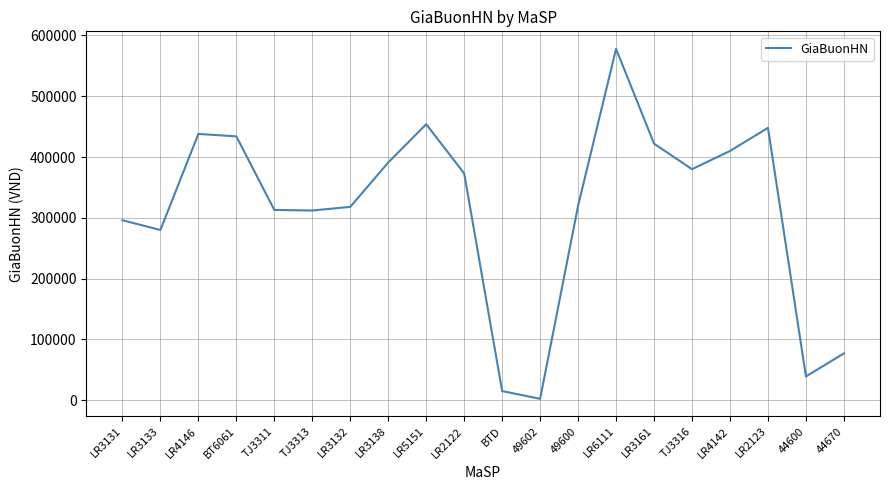

Approximately how many times larger is the value at LR4146 compared to LR3161?

1.0